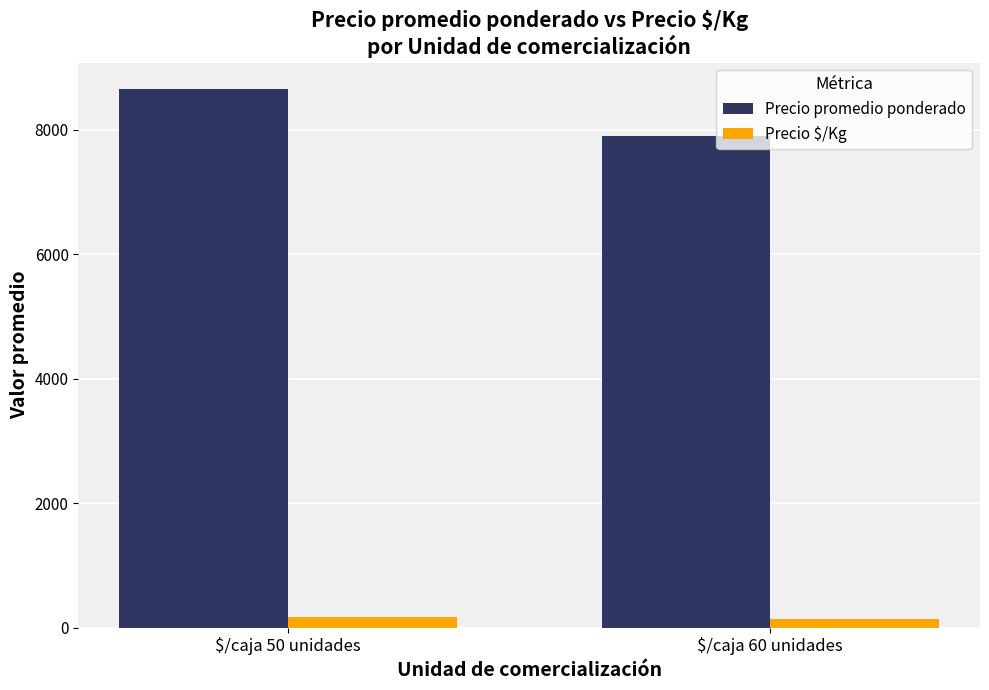

Where does the Precio $/Kg series first go above 168?

$/caja 50 unidades